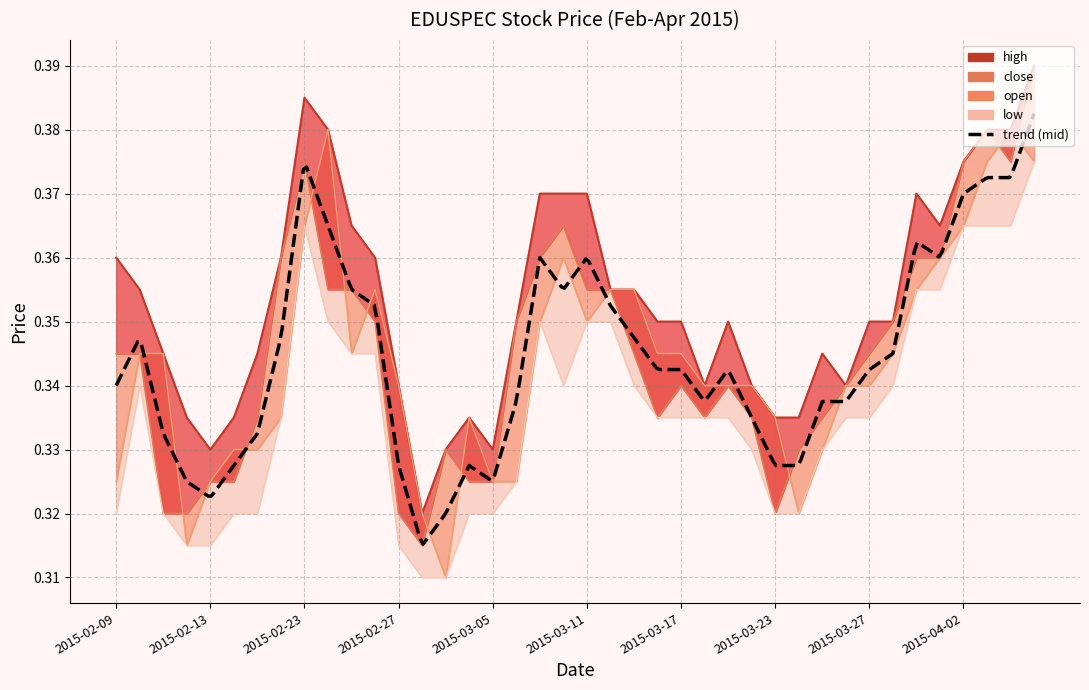

How many interior local peaks does the open series have?

5